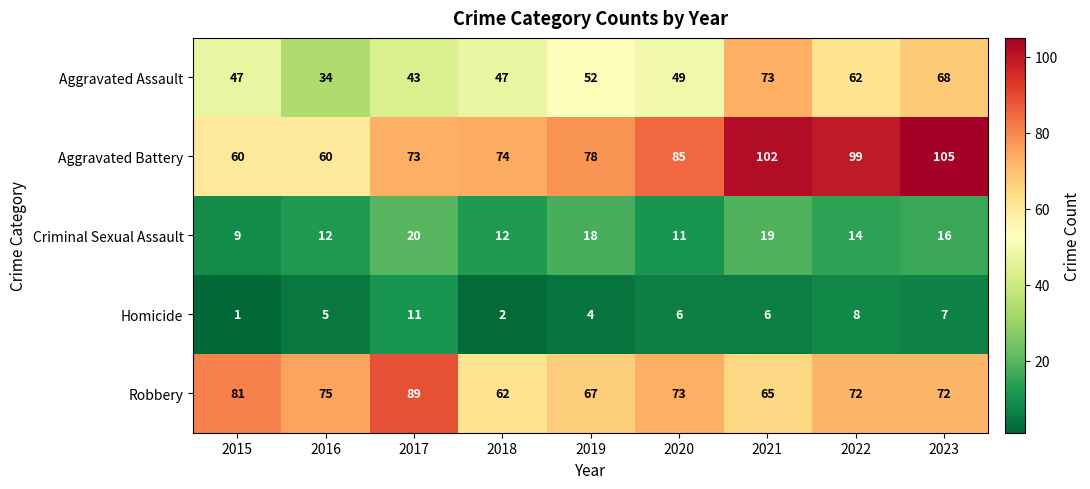

Rank the series by their maximum value, from lowest to highest.

Homicide, Criminal Sexual Assault, Aggravated Assault, Robbery, Aggravated Battery